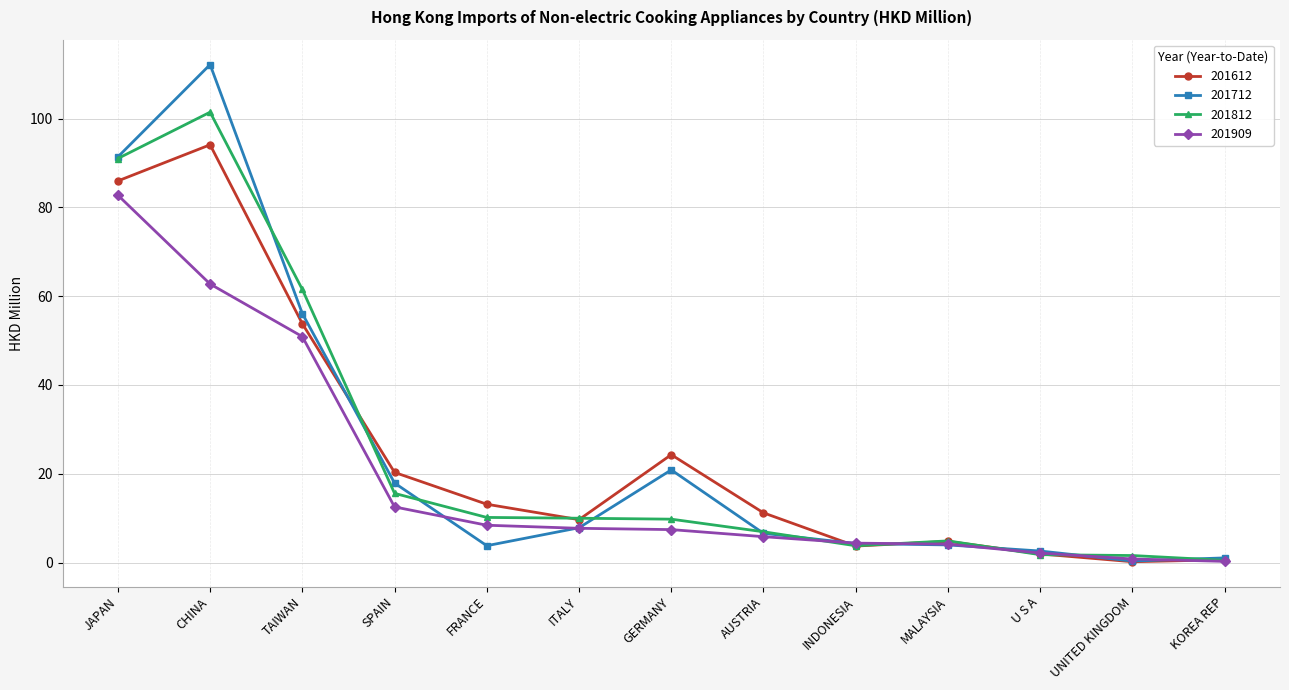

What is the minimum value for 201909?

0.3